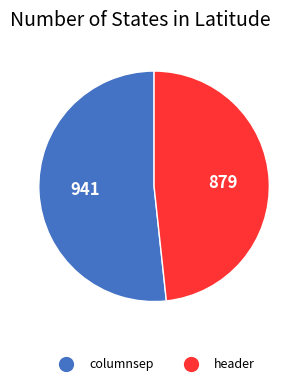

Which category accounts for the majority?

columnsep